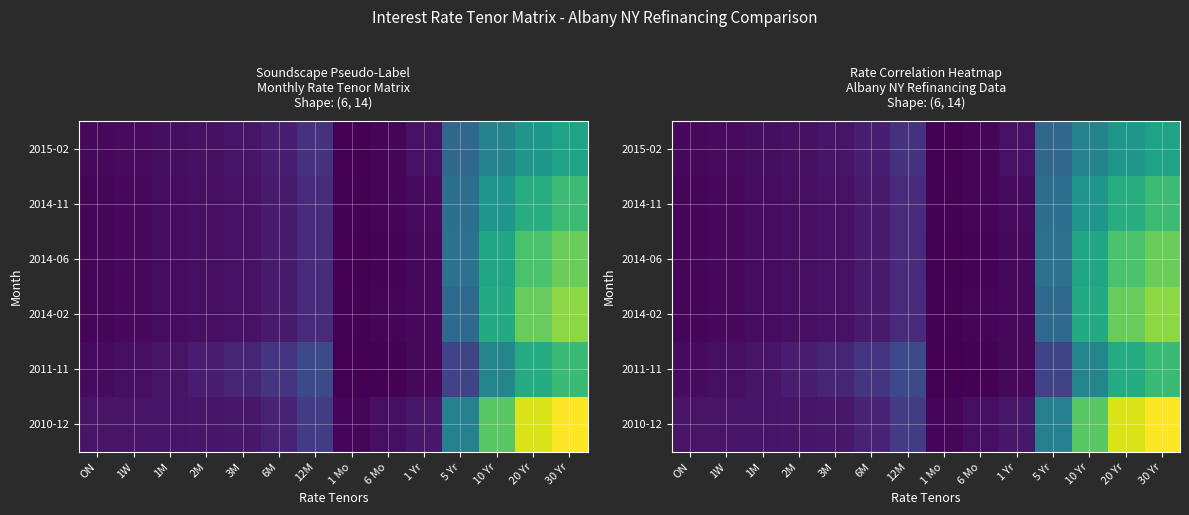

What is the greatest value displayed?

4.4